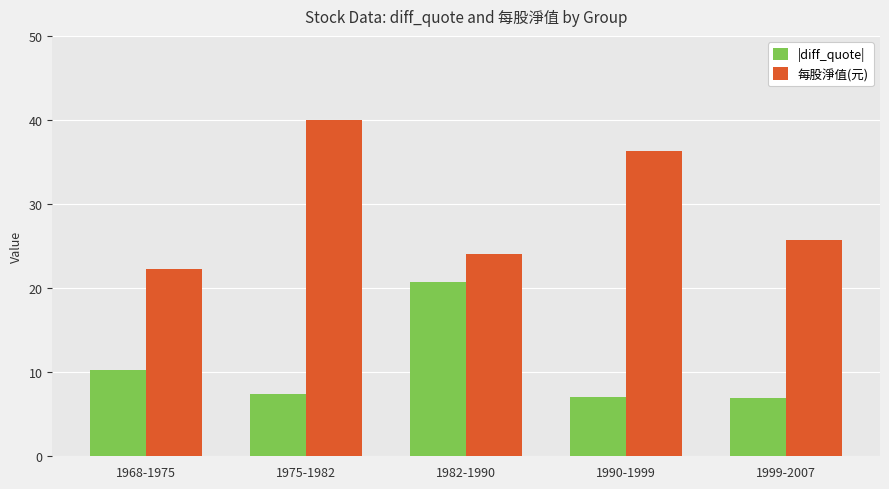

How many values in the 每股淨值(元) series are below 25?

2